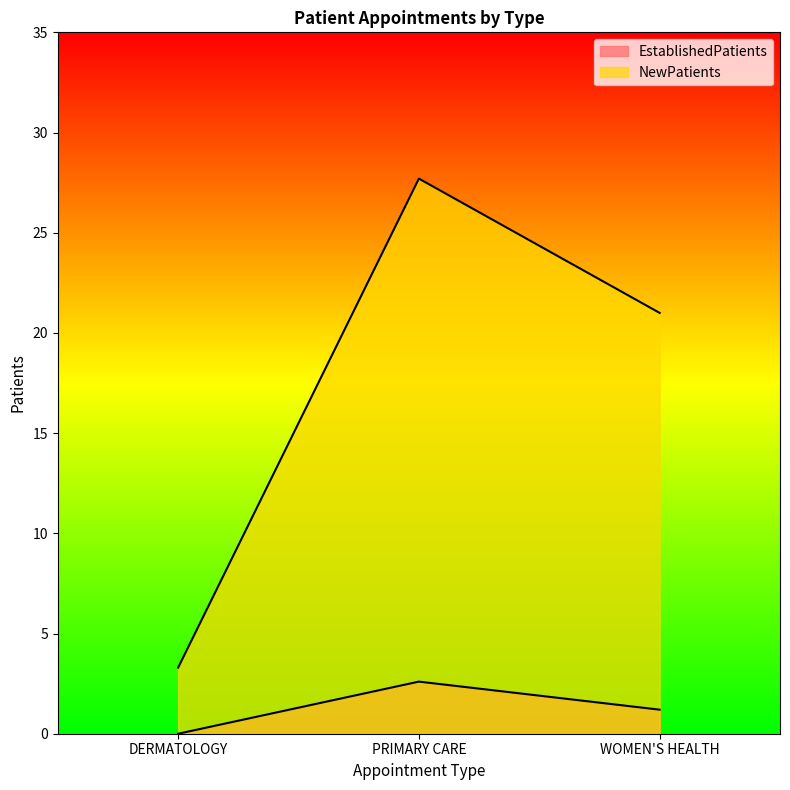

What is the sum of all NewPatients values?

52.0